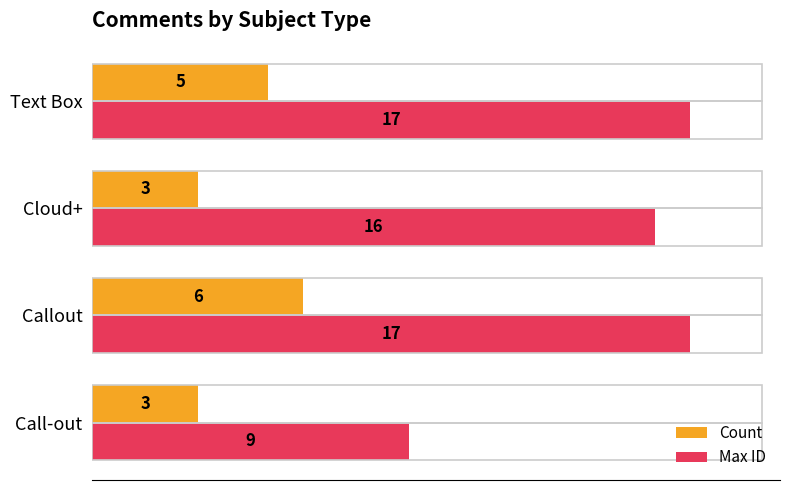

Count the number of data series in this chart.

2